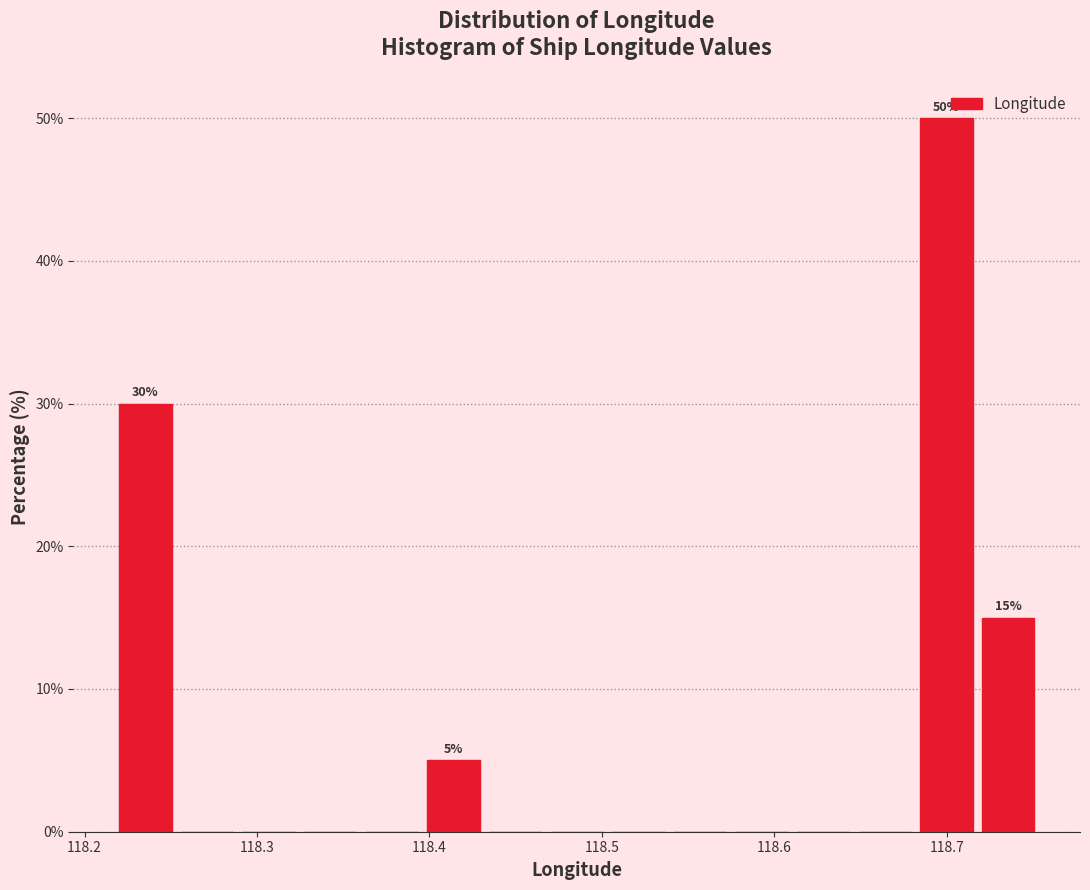

Read against the x-axis, roughly where is the centre of the tallest bar?

118.70